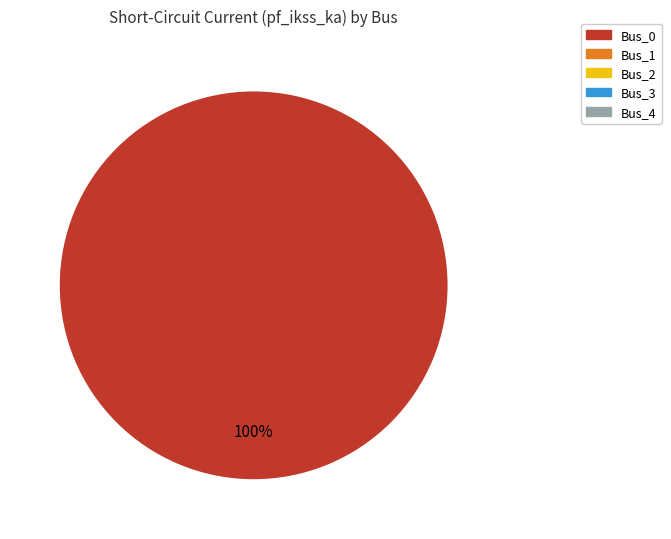

How many segments does this pie chart have?

1